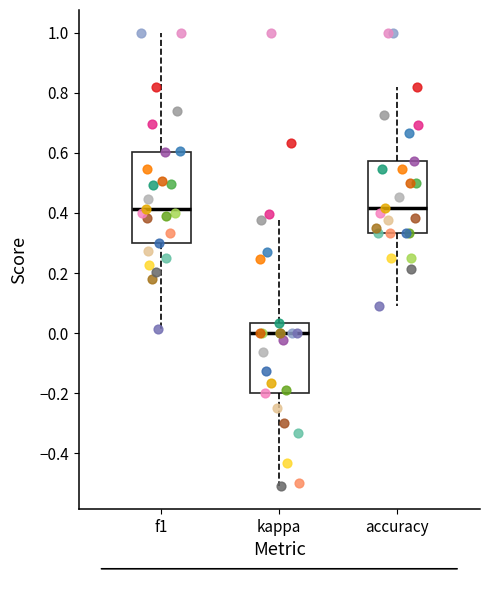

Comparing the boxes themselves (not the whiskers), which one is the tallest?

f1